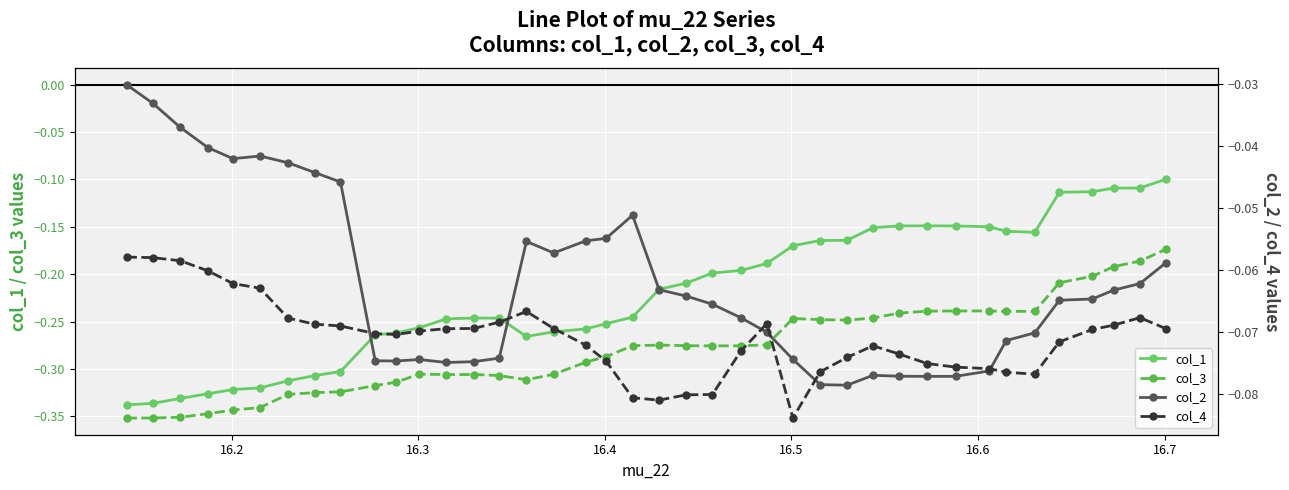

True or false: col_3 and col_1 intersect in this chart.

False